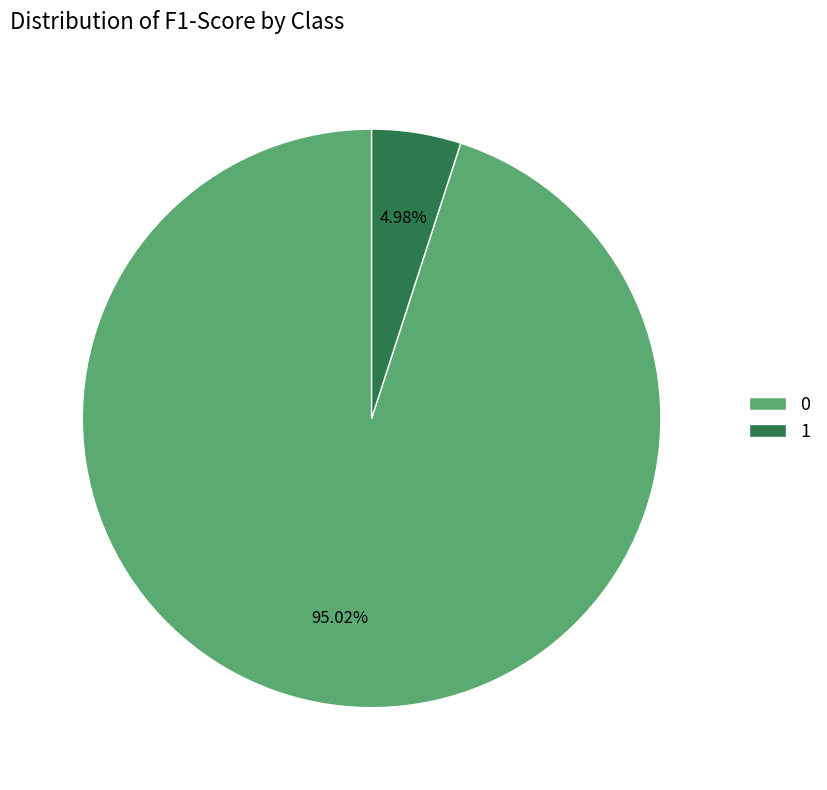

Is it true that 0 is 1% of the pie?

False